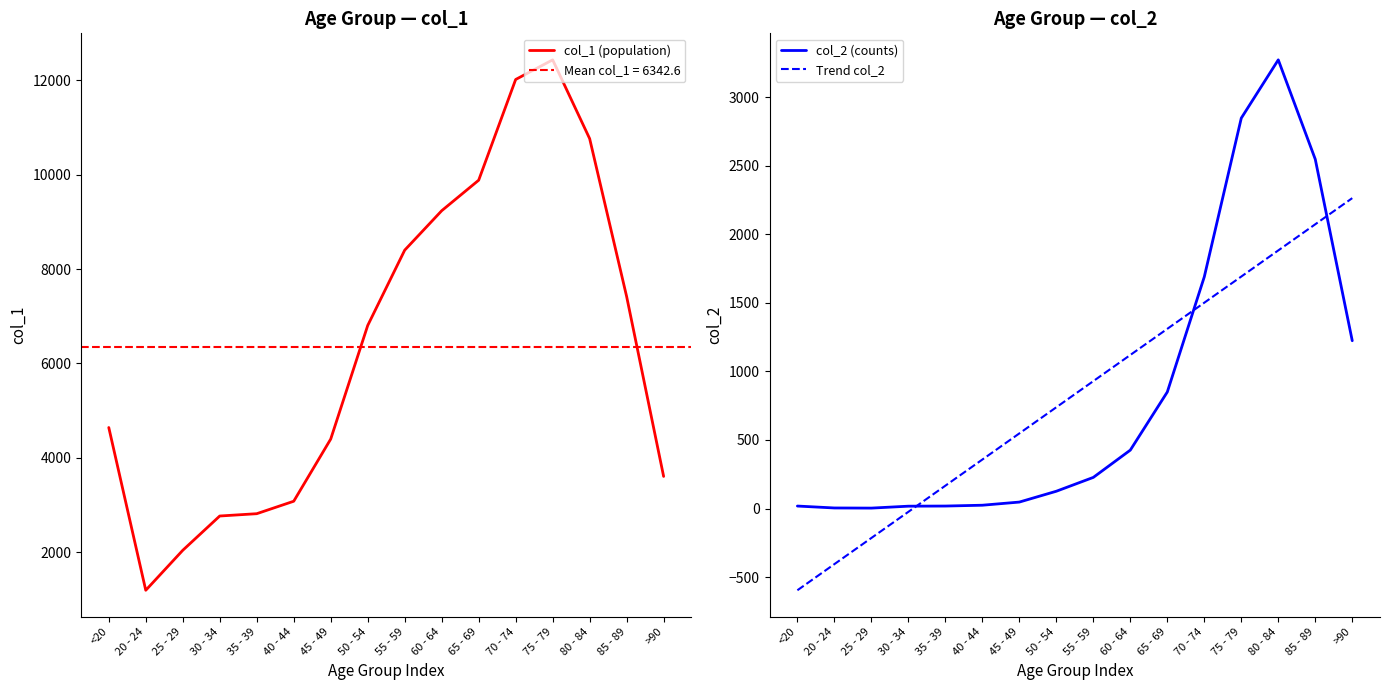

Read the col_2 (counts) value at 55 - 59.

227.0